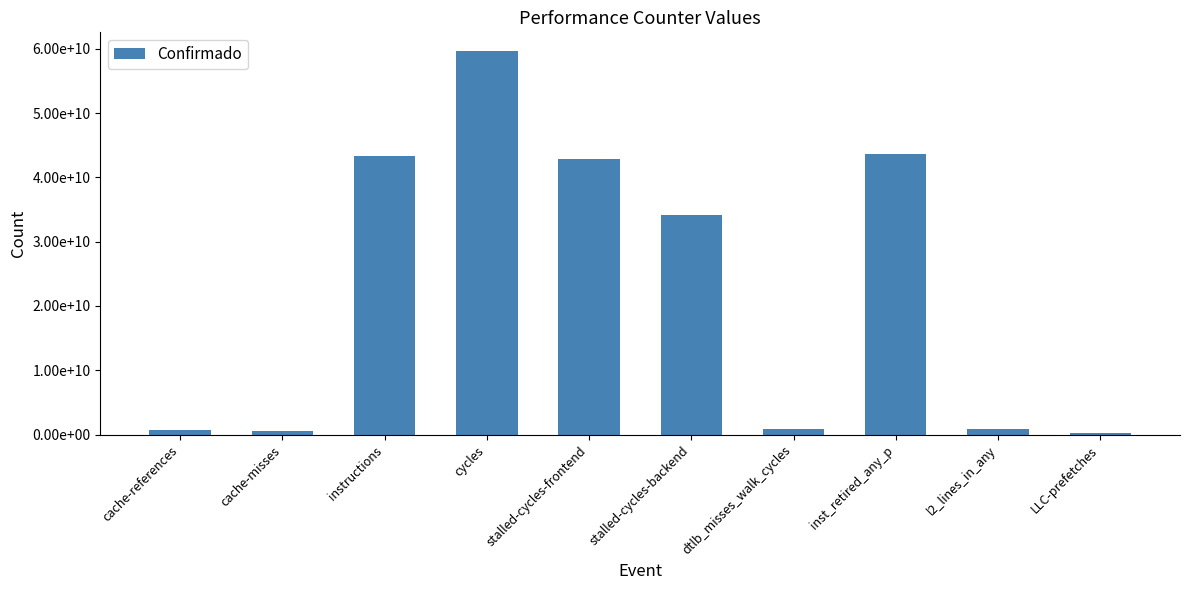

Does the chart contain any negative values?

No